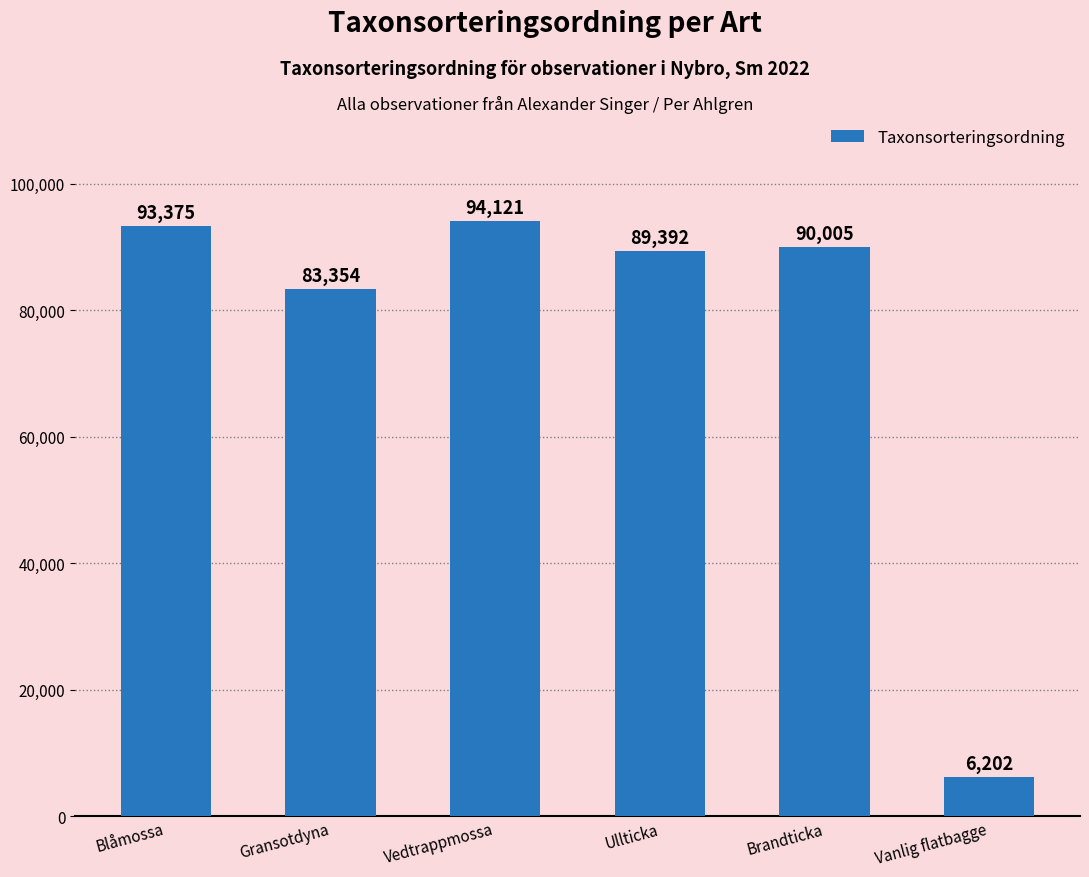

At which category does the chart reach its peak across all series?

Vedtrappmossa